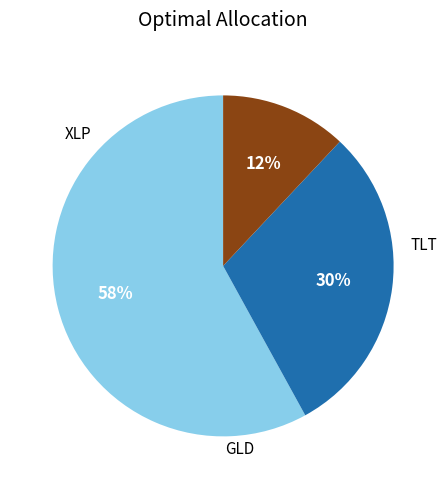

Is there any slice that represents more than half of the pie?

Yes